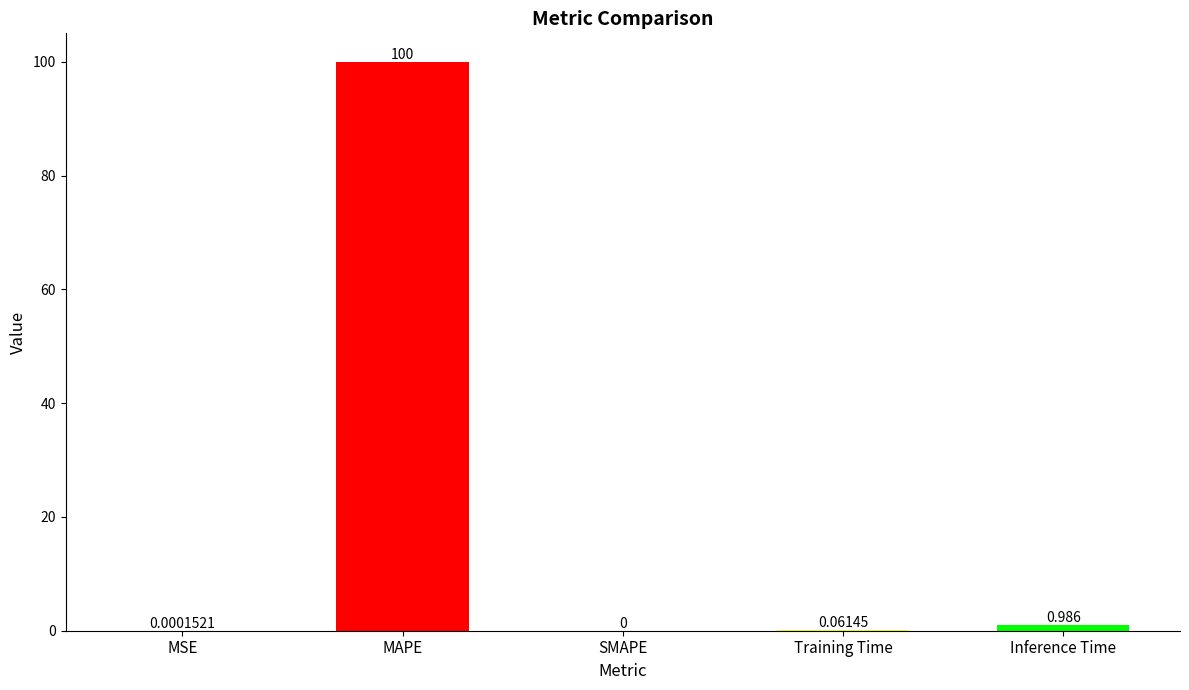

Which has a higher value, MSE or Inference Time?

Inference Time